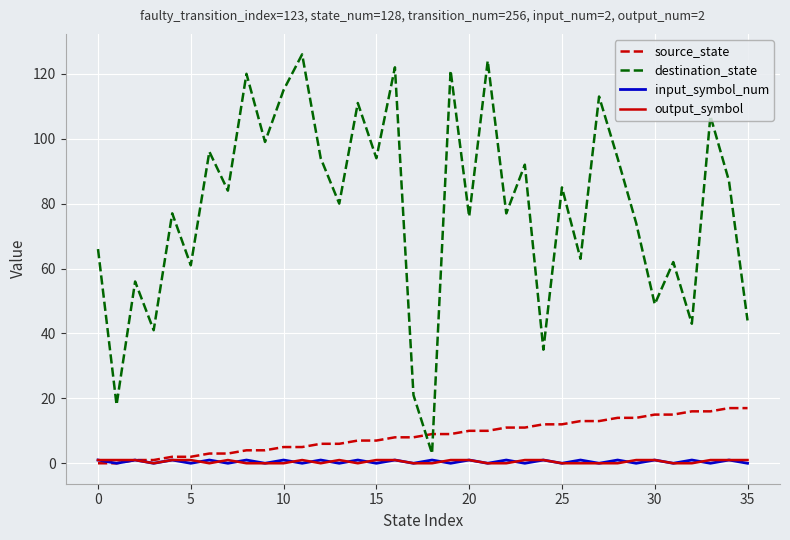

What are all the series names shown in the legend?

source_state, destination_state, input_symbol_num, output_symbol